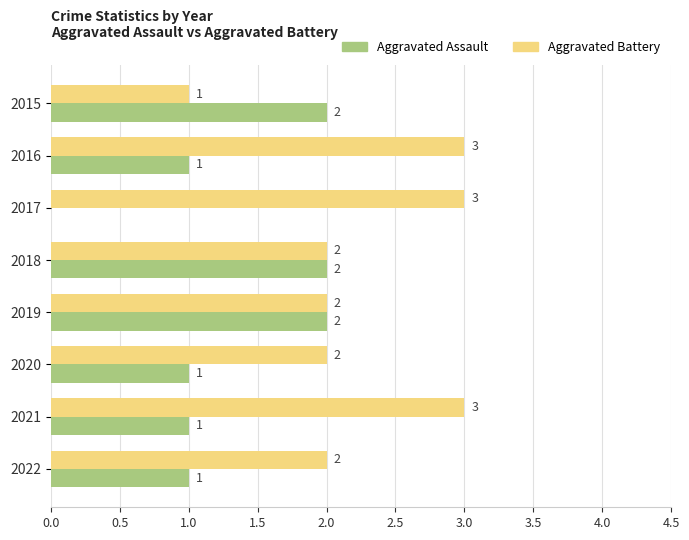

How many Aggravated Assault values are between 1 and 2?

7